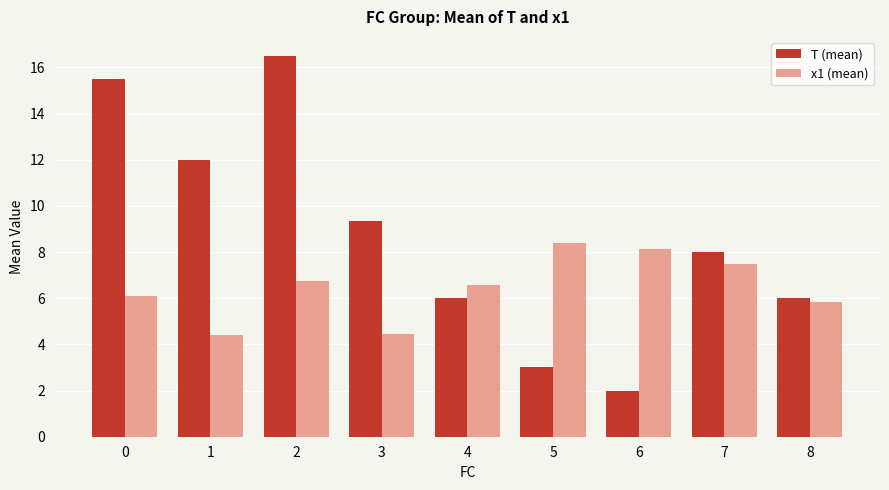

Which series has the largest total across all categories?

T (mean)